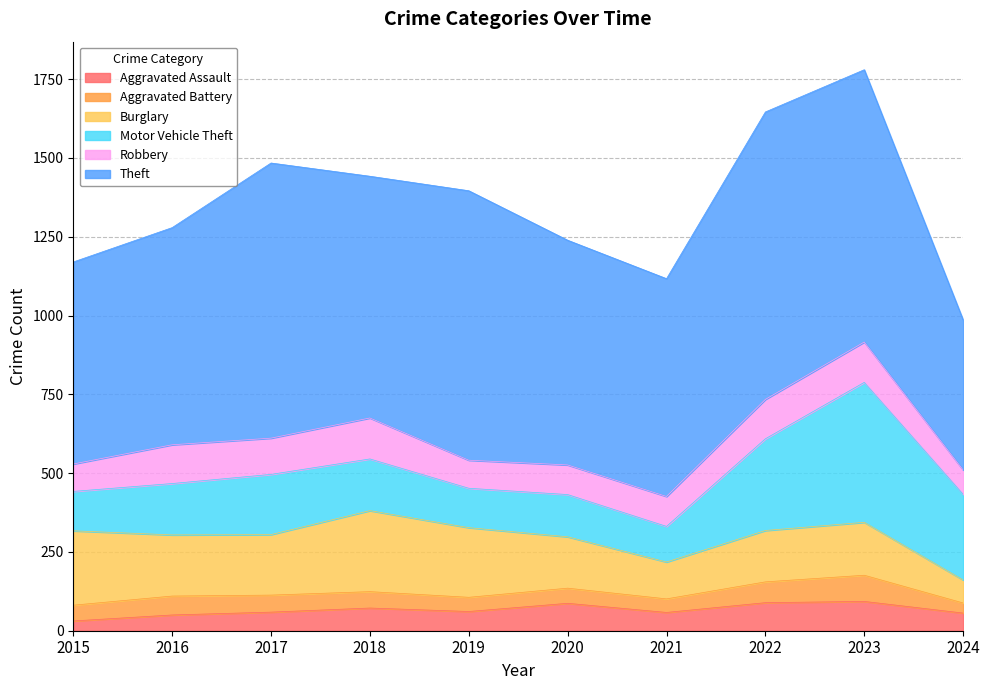

Reading left to right, list all the values displayed in this chart.

Aggravated Assault: 31	50	59	72	61	87	58	89	93	56
Aggravated Battery: 50	60	54	52	45	48	43	66	83	32
Burglary: 236	194	192	257	221	163	117	163	168	73
Motor Vehicle Theft: 125	163	191	164	125	134	113	291	444	272
Robbery: 87	123	115	130	89	94	95	125	128	77
Theft: 641	689	873	767	855	713	691	912	864	476